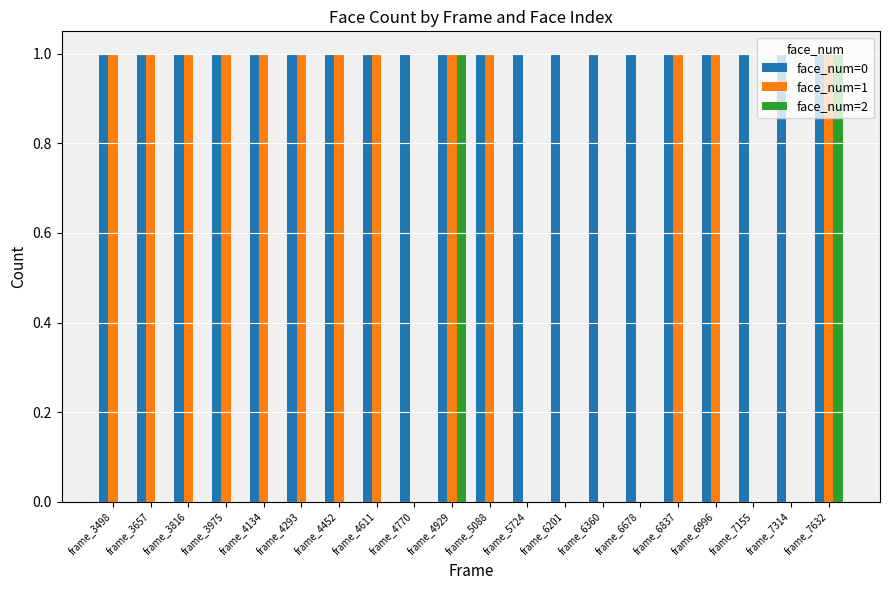

Which series has the largest total across all categories?

face_num=0